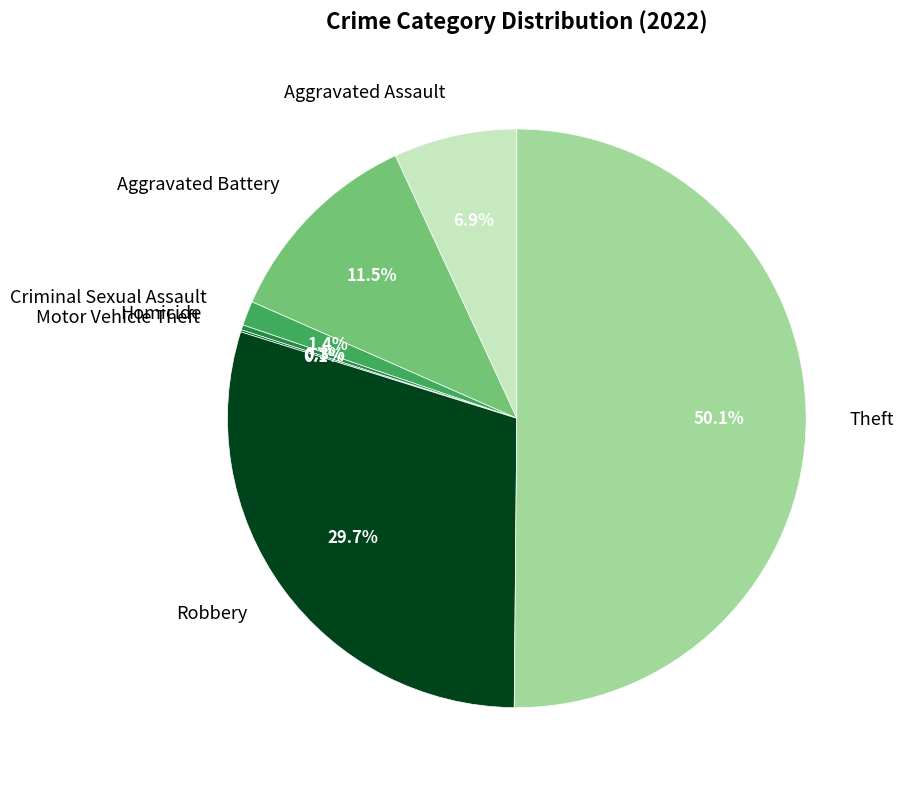

Is it true that Aggravated Assault is 7% of the pie?

True